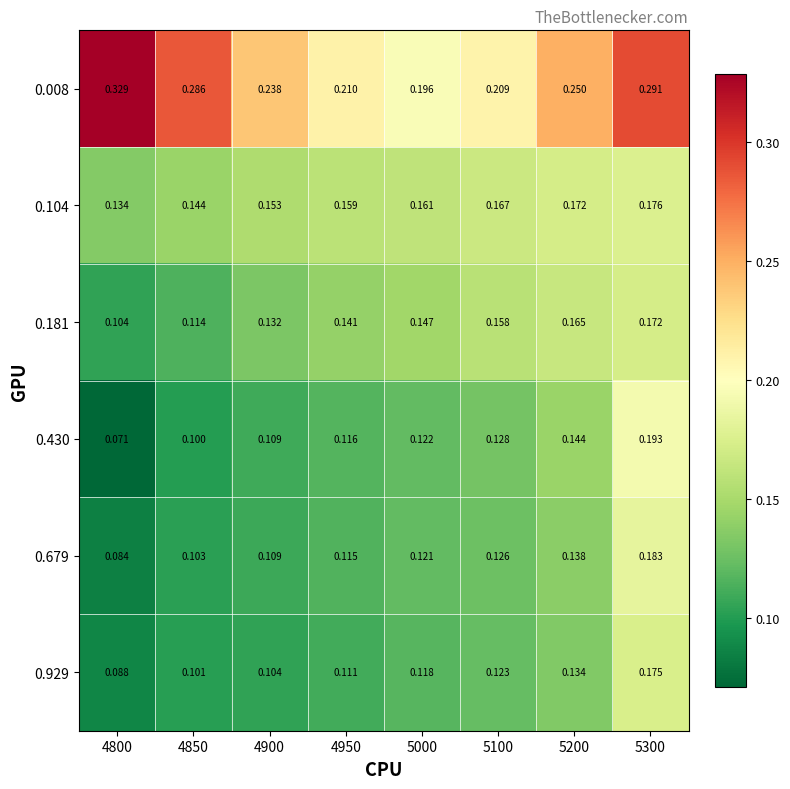

Is the value of 0.430 at 4850 greater than the value of 0.679 at 5100?

No